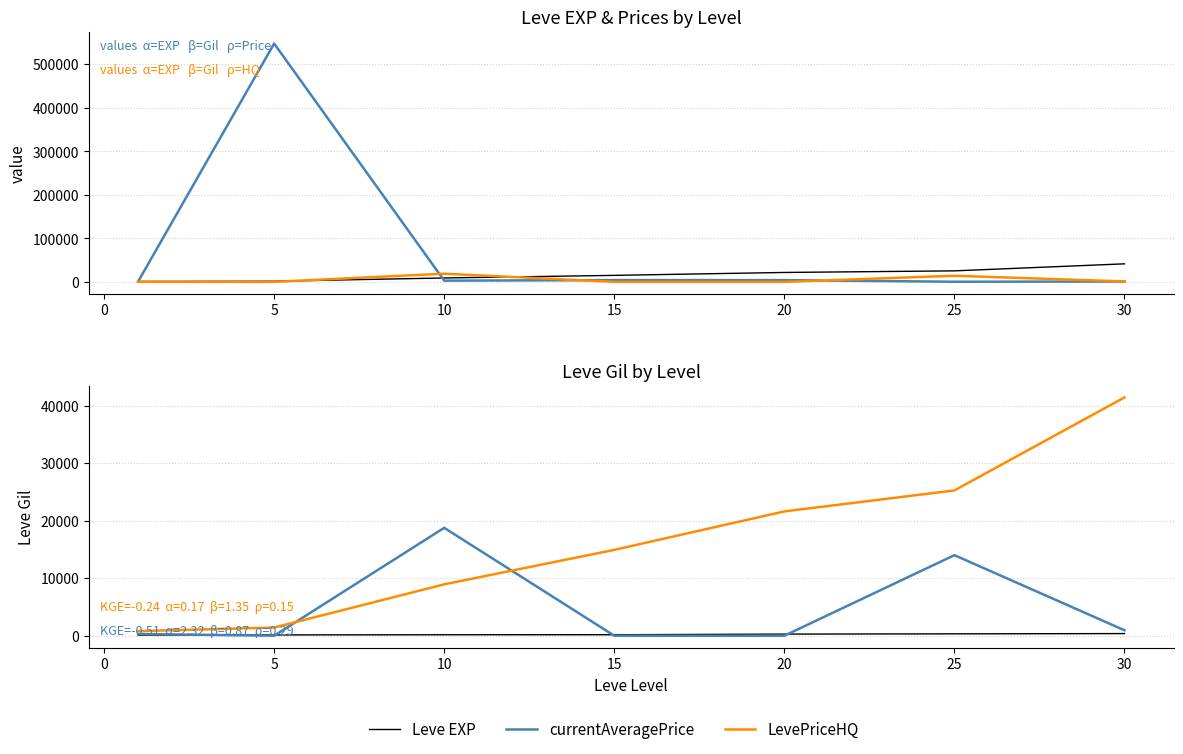

After their last crossing, which series has the higher values: Leve EXP (ref) or currentAveragePrice?

Leve EXP (ref)